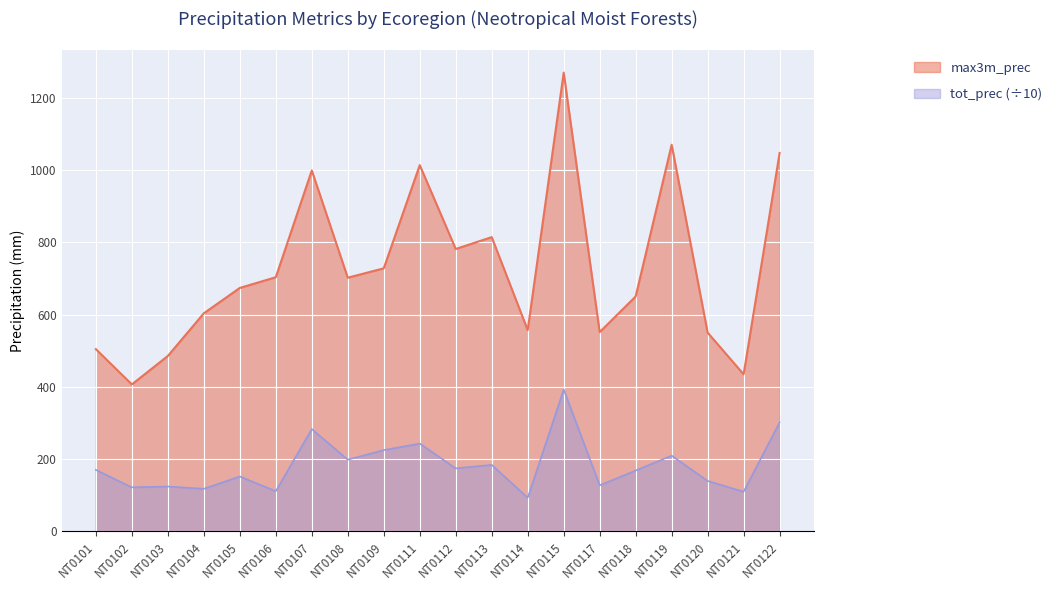

How many interior local peaks does the max3m_prec series have?

5